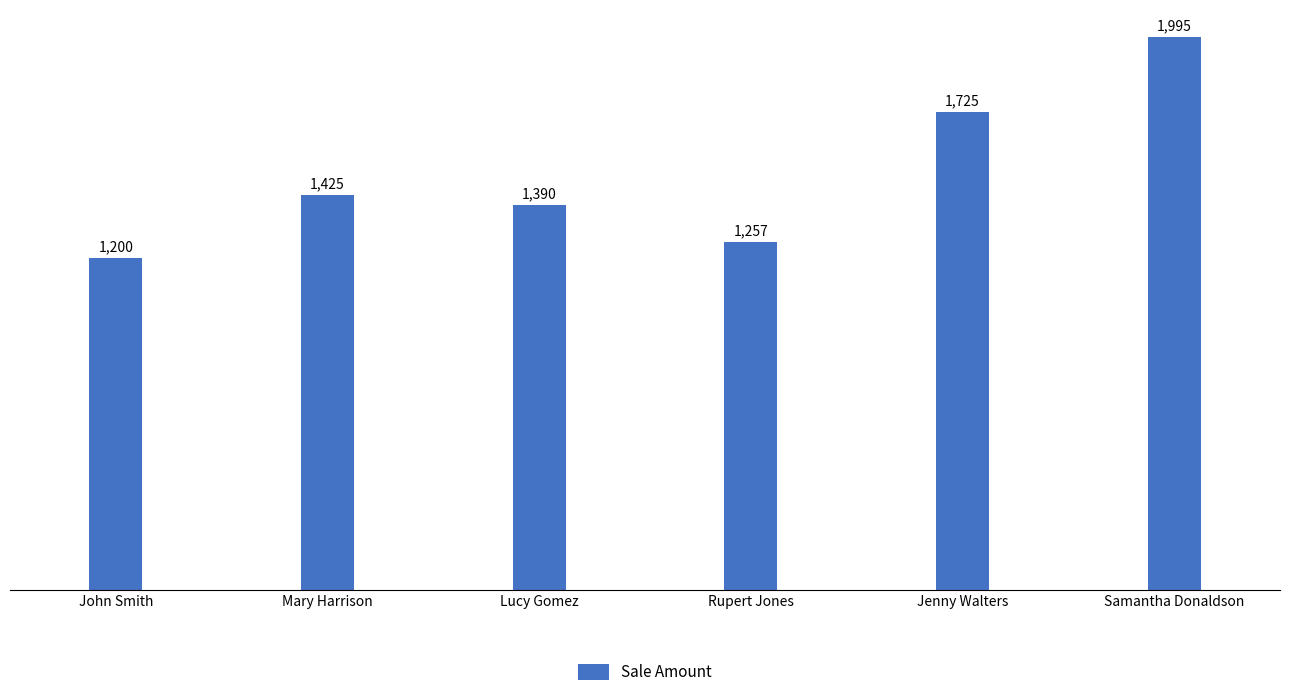

Are the bars horizontal?

No